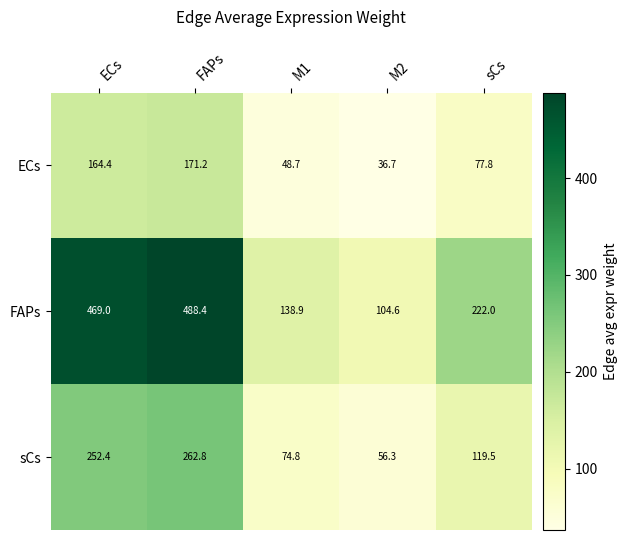

What is the total value across all series at ECs?

885.8